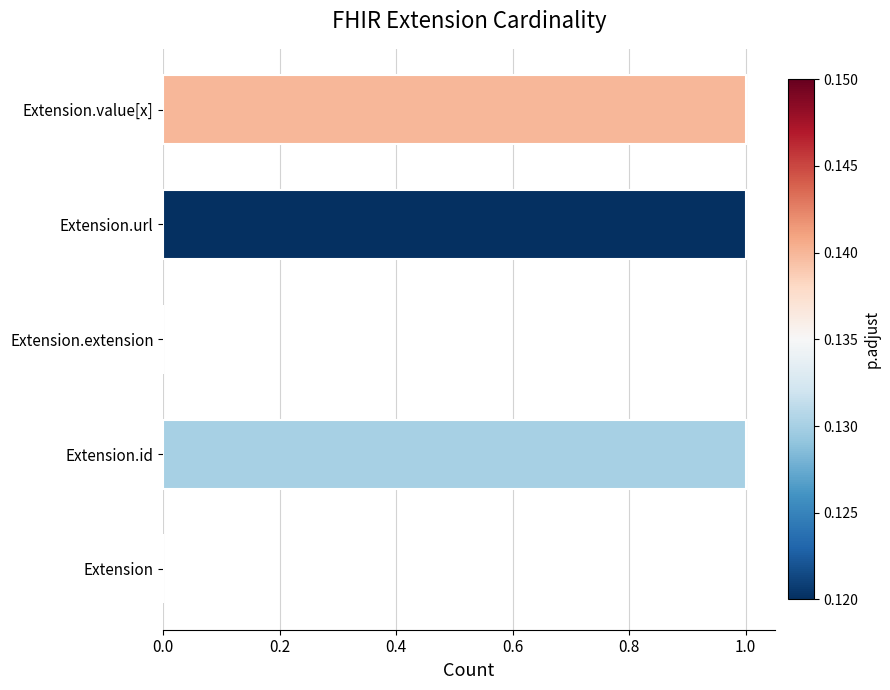

What is the sum of all values?

3